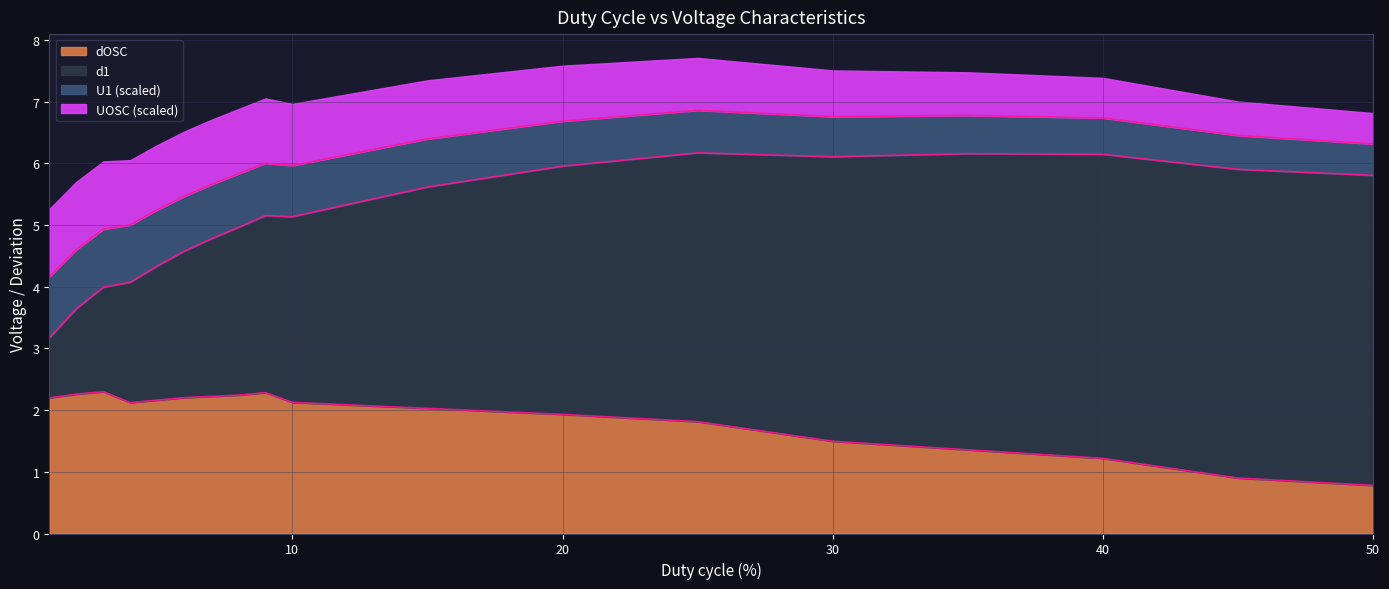

True or false: dOSC has a value of 2.3 at 9.

True